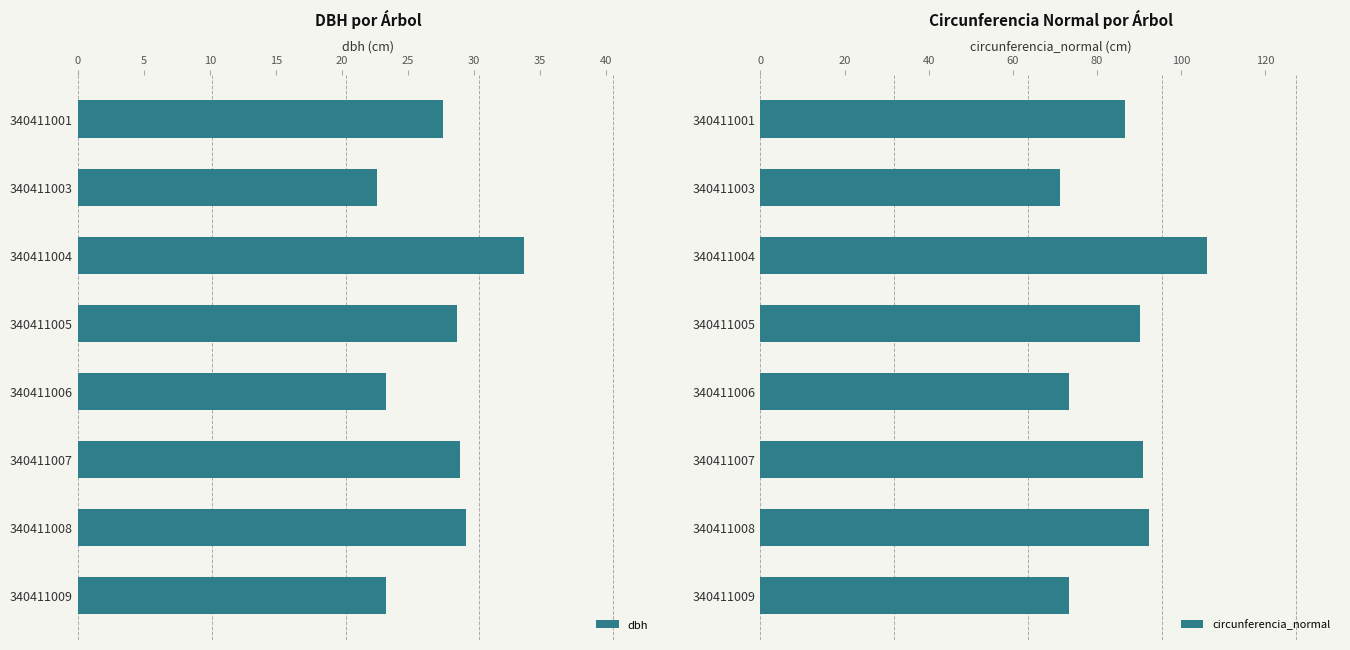

What is the minimum value shown in the chart?

22.7